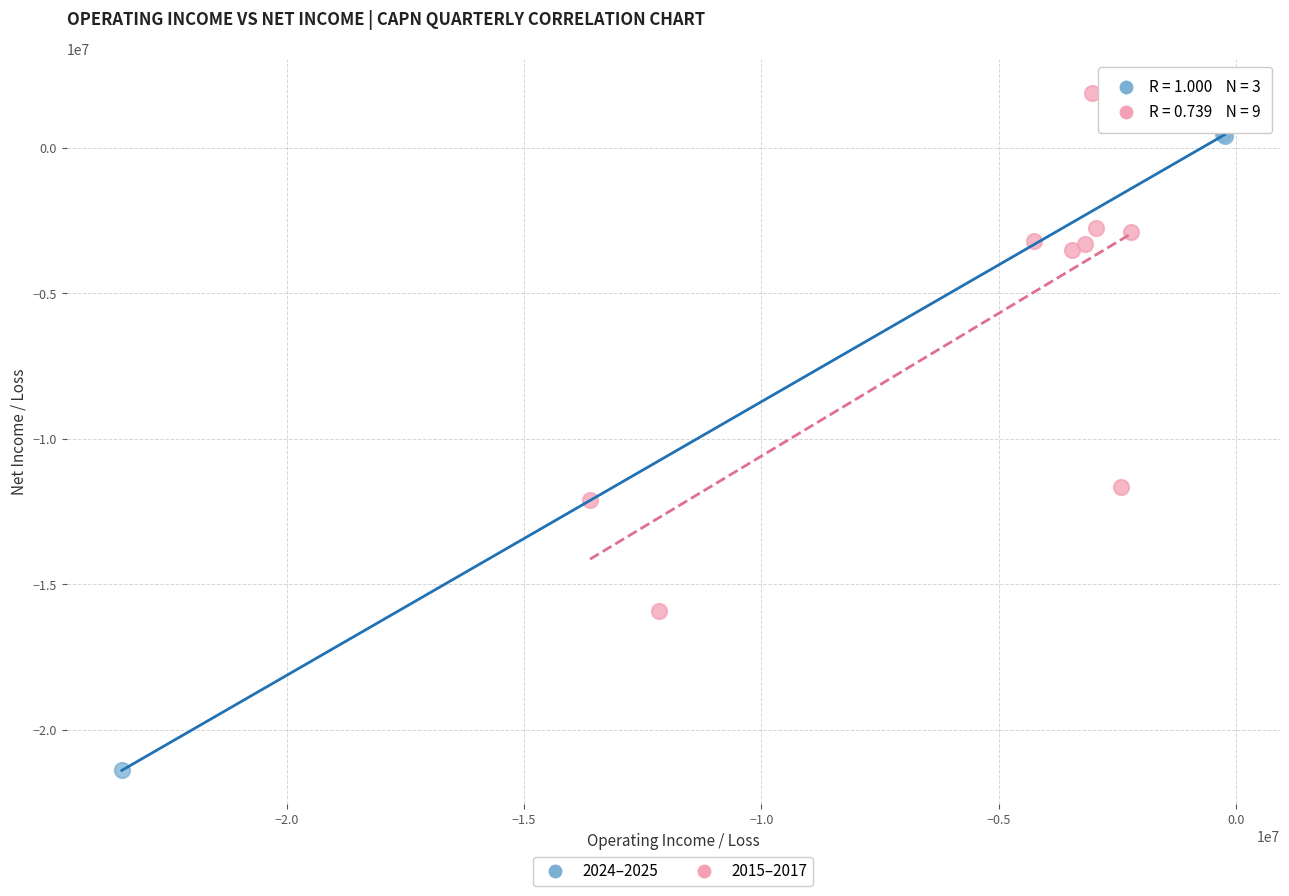

Which series contains the lowest Y value?

2024–2025